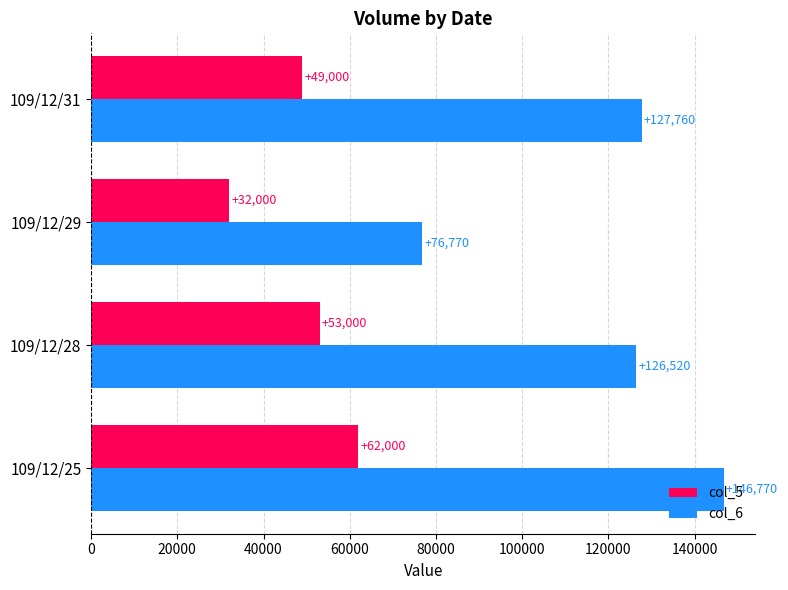

Which series changed the most between 109/12/29 and 109/12/31?

col_6